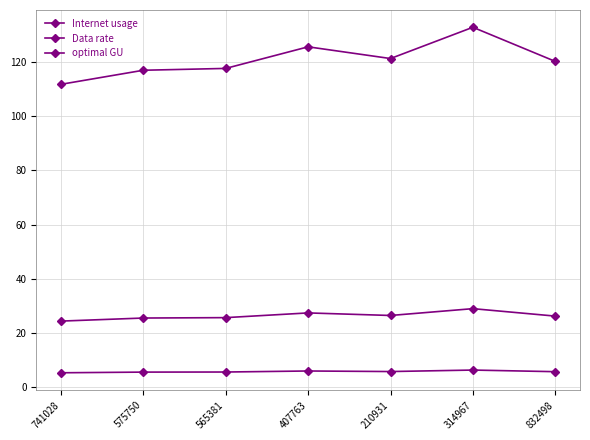

What is the label of the 7th point from the left?

832498